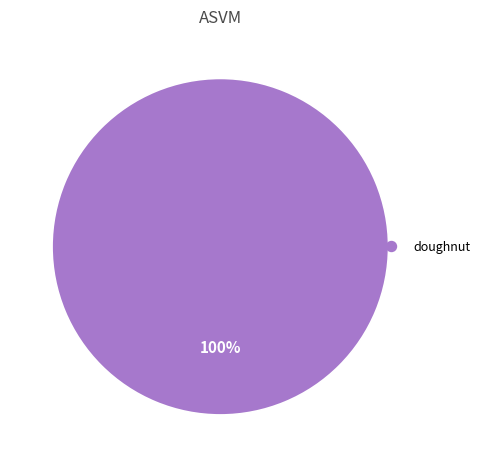

Is there any slice that represents more than half of the pie?

Yes